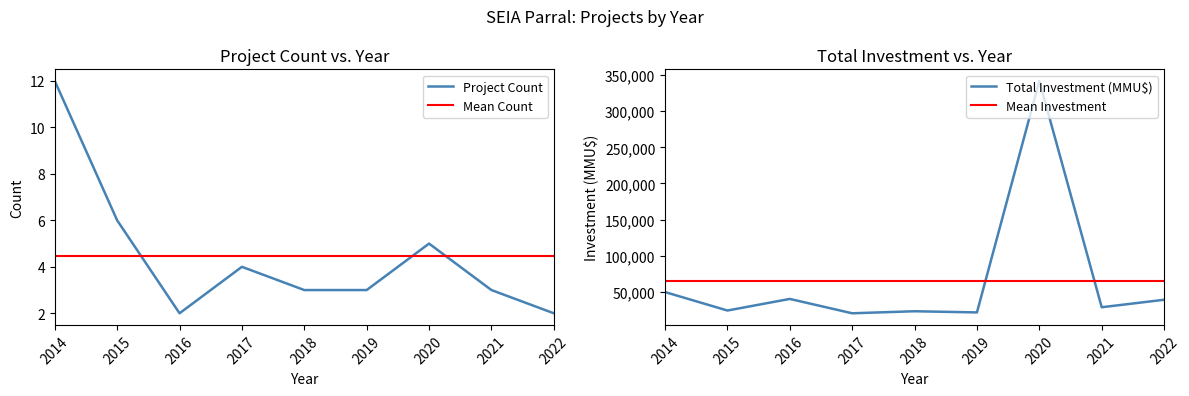

Is it true that Project Count equals 2 at 2016?

True